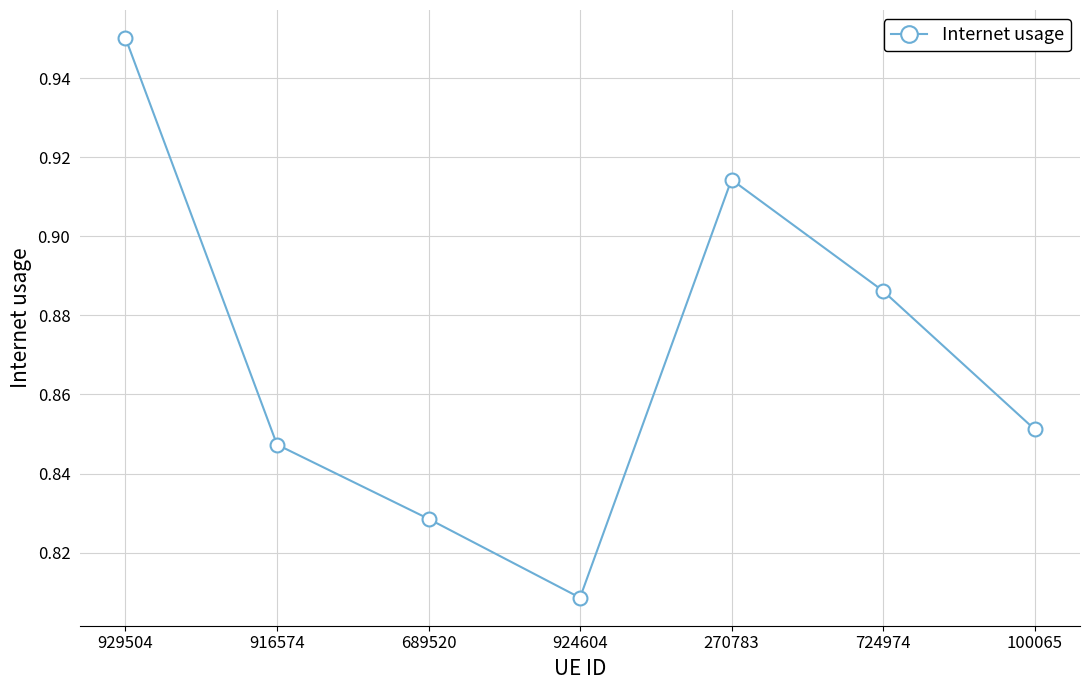

The chart shows a value of 0.4 at 916574. True or false?

False